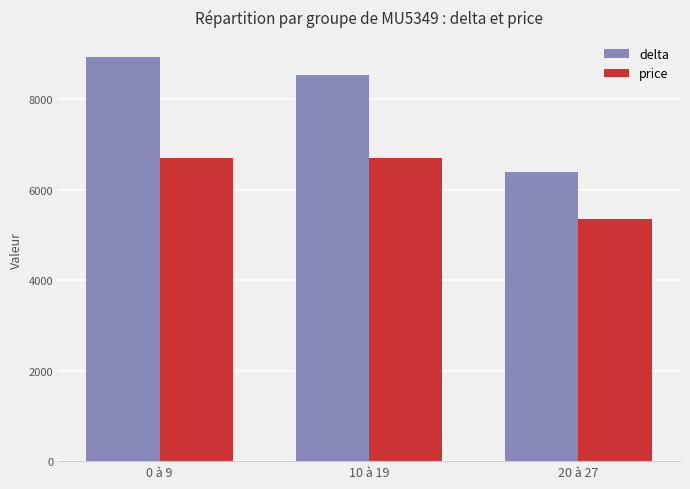

Rank the series at 0 à 9 from highest to lowest value.

delta, price